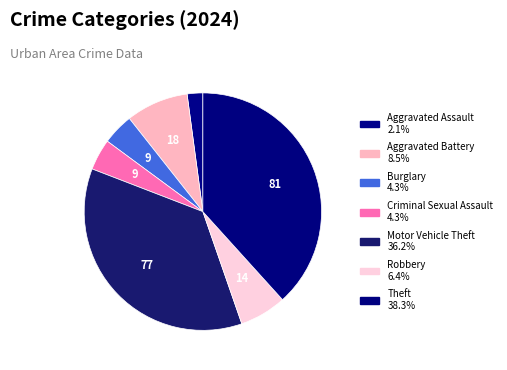

To the nearest percent, what is the average slice percentage?

14%